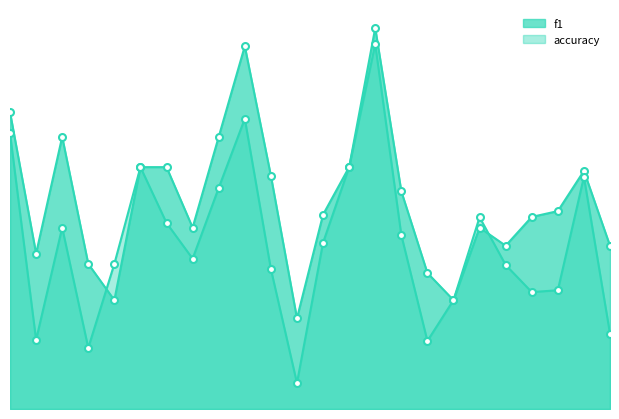

What is the value of the f1 point at the 24th from the left?

0.1